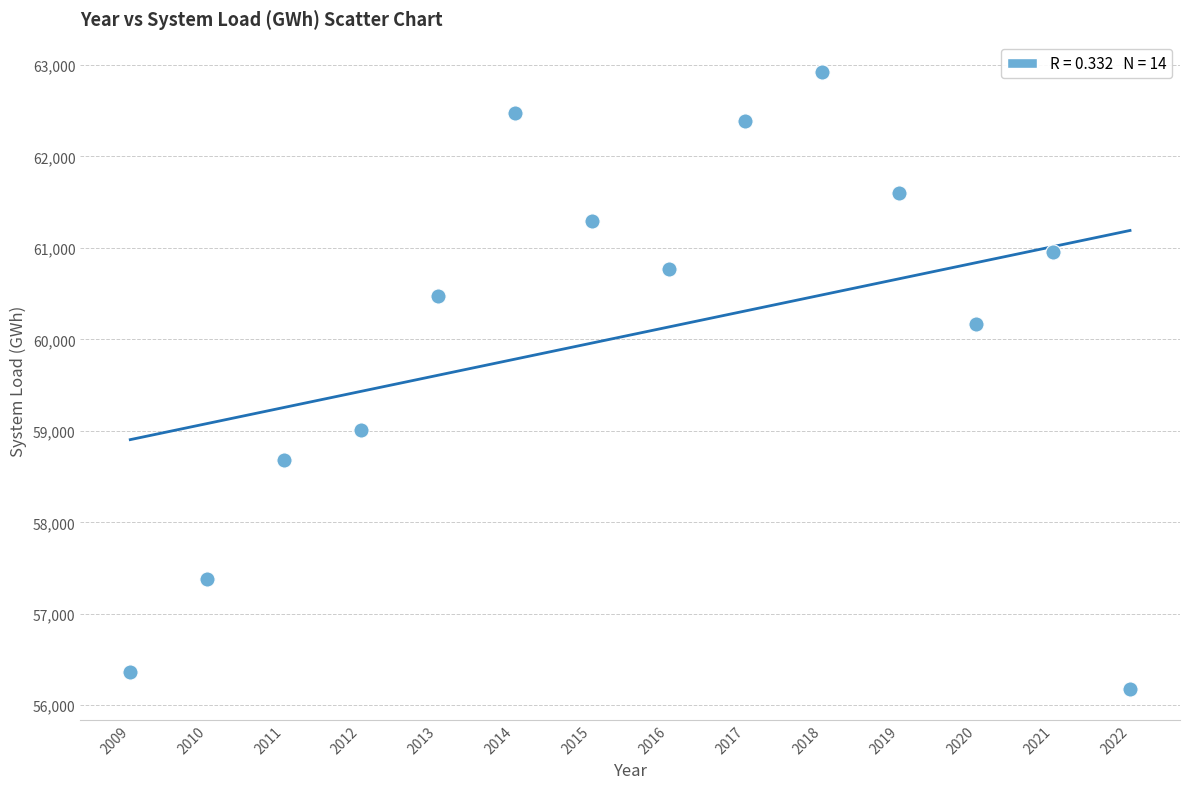

What Y value in the scatter plot is closest to 59548?

59004